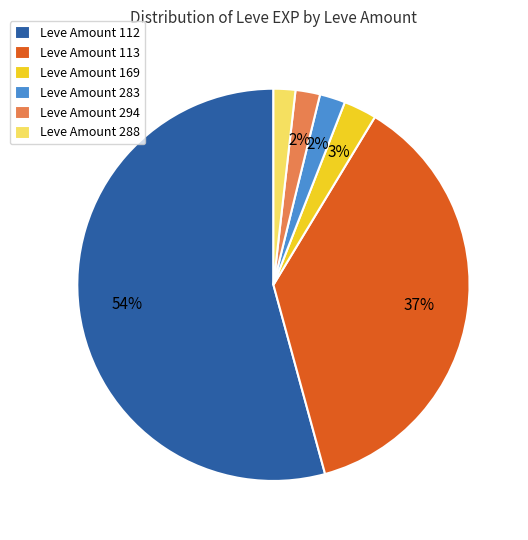

Between Leve Amount 112 and Leve Amount 283, which is larger?

Leve Amount 112